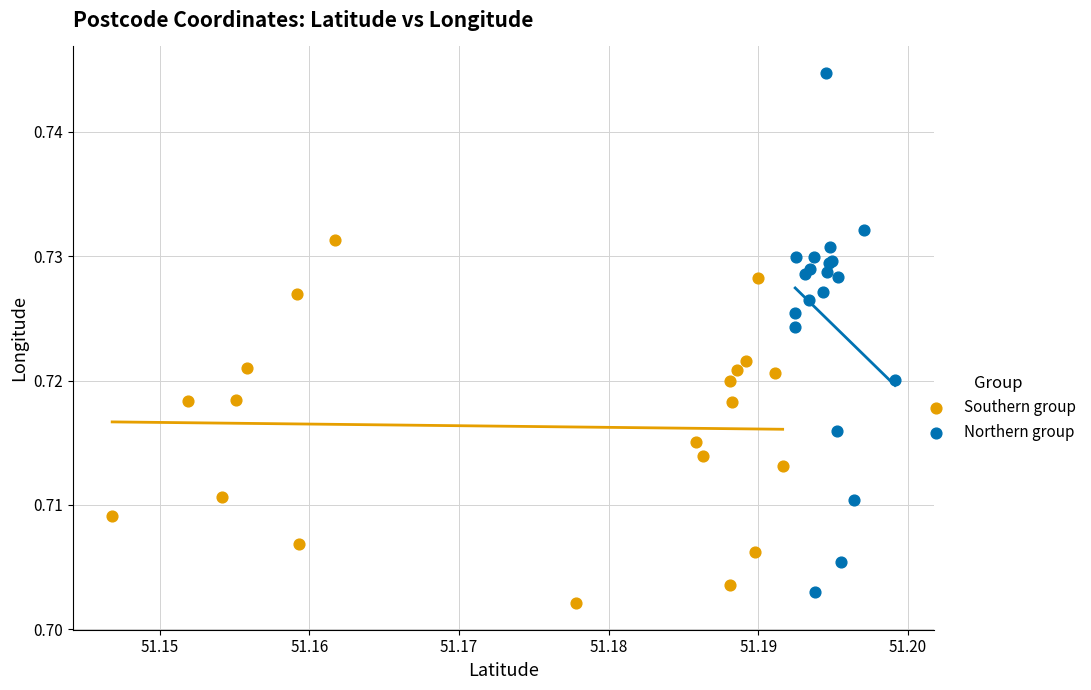

Which series has the largest Y range (max minus min)?

Northern group